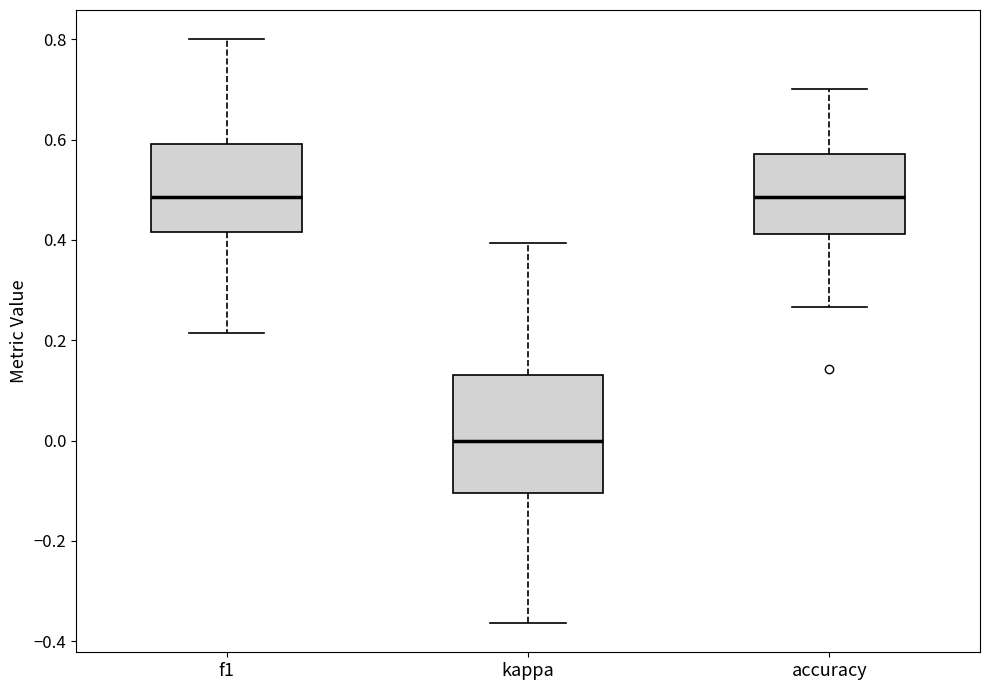

Reading left to right, transcribe this box plot: for each box, give where its median line is, the range the box spans, and where its two whiskers end, as read against the y-axis. The values are not printed on the chart, so give them approximately, as read against the axis.

f1: median 0.48, box 0.42 to 0.60, whiskers 0.22 to 0.80
kappa: median 0.00, box -0.10 to 0.14, whiskers -0.36 to 0.40
accuracy: median 0.48, box 0.42 to 0.58, whiskers 0.26 to 0.70